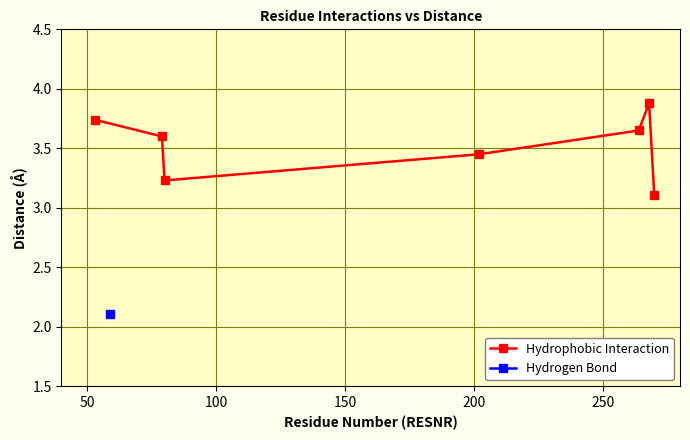

In Hydrophobic Interaction, how many points are lower than both neighbors (excluding endpoints)?

1